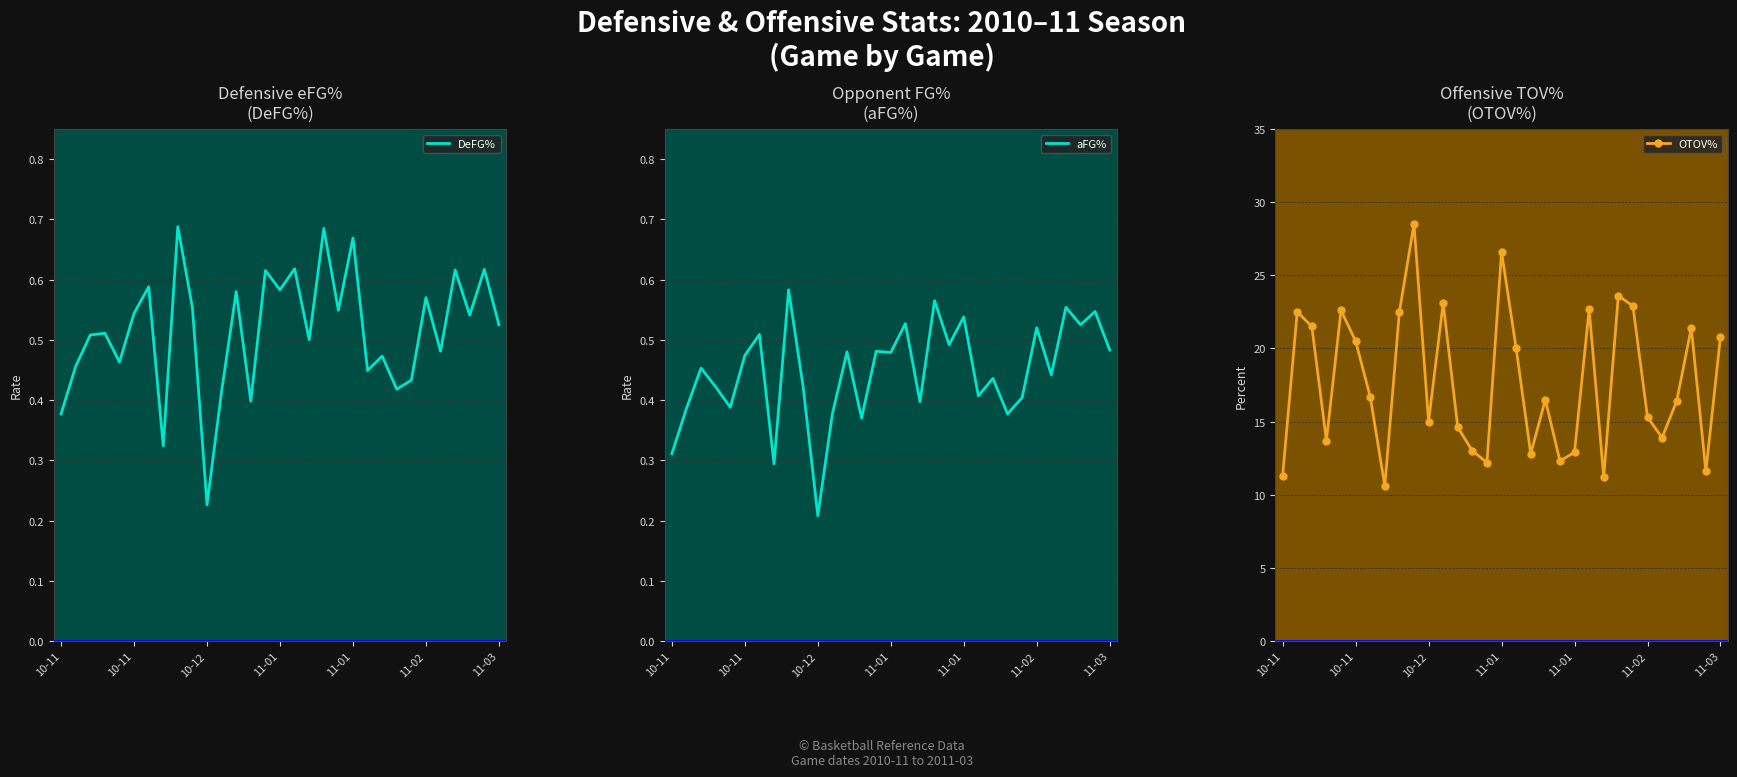

What is the difference between the highest and lowest values at 13?

12.6